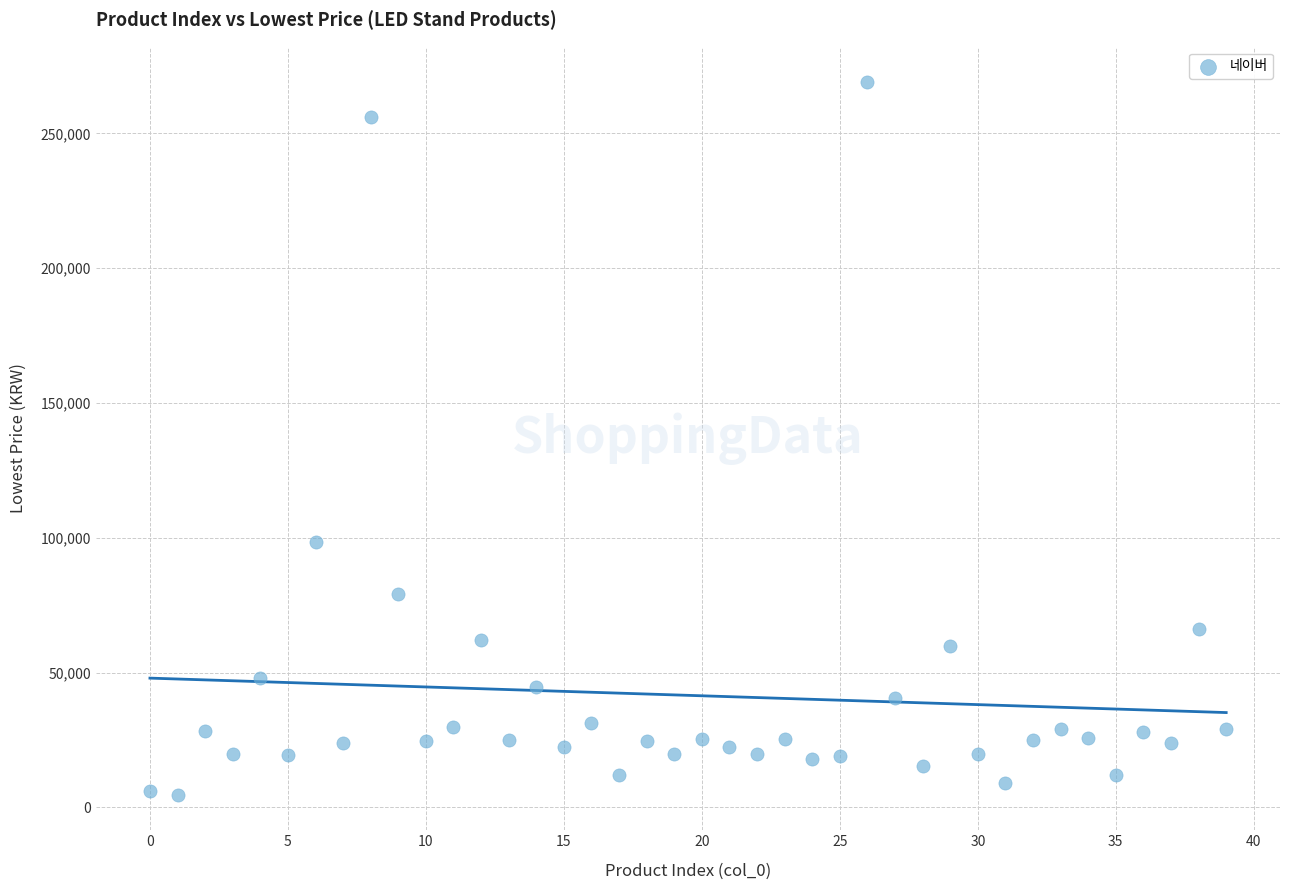

What Y value in the scatter plot is closest to 136866?

98500